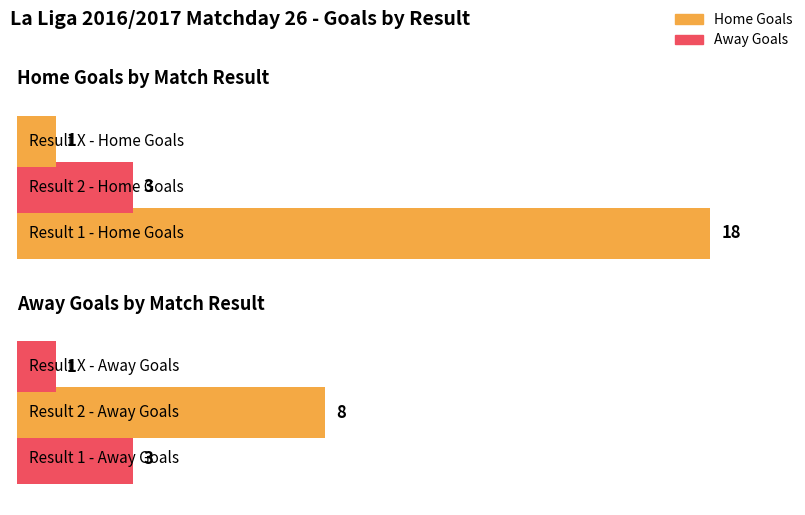

How many bars are there in each group?

2